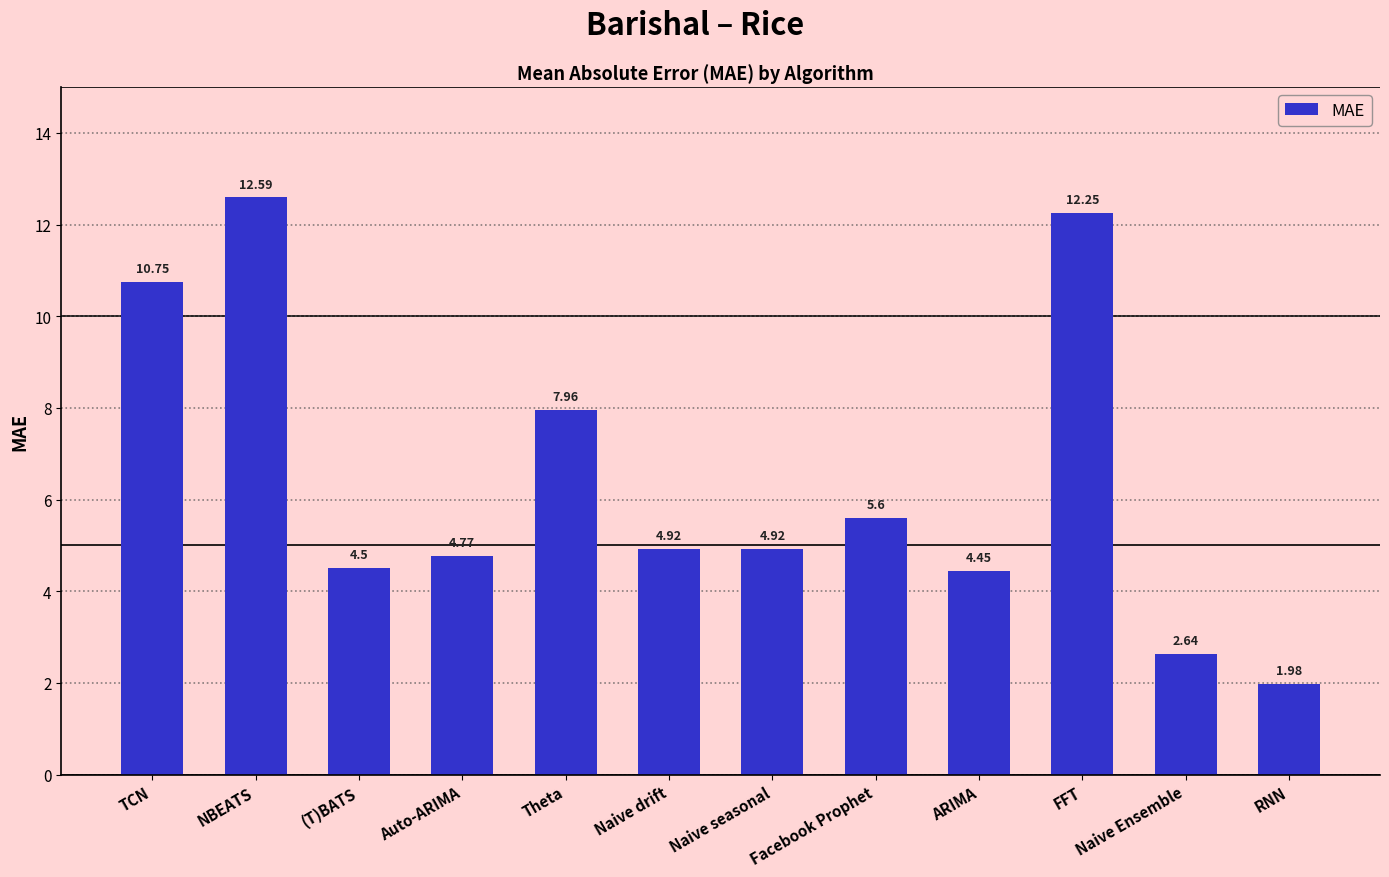

At which category does the chart reach its minimum across all series?

RNN